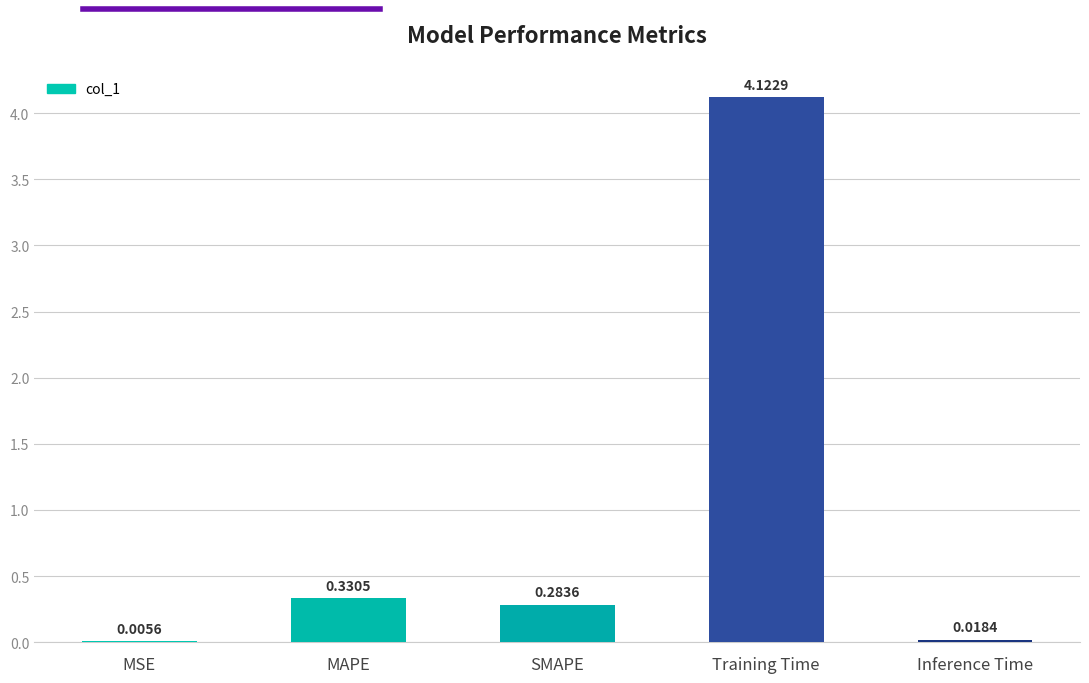

What is the sum of all values?

4.8